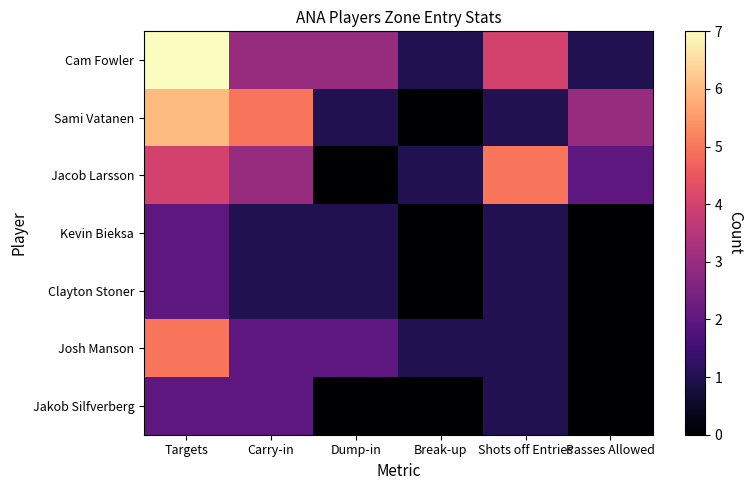

What is the total value across all series at Passes Allowed?

6